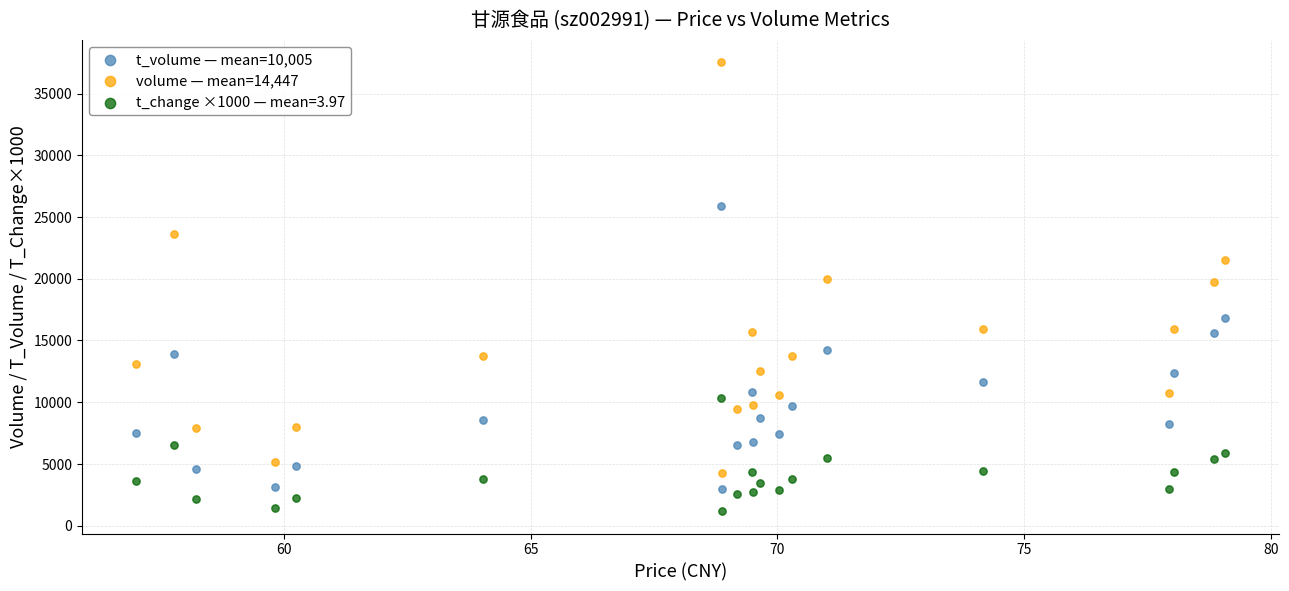

Across all data points, what is the range of Y values (max minus min)?

36392